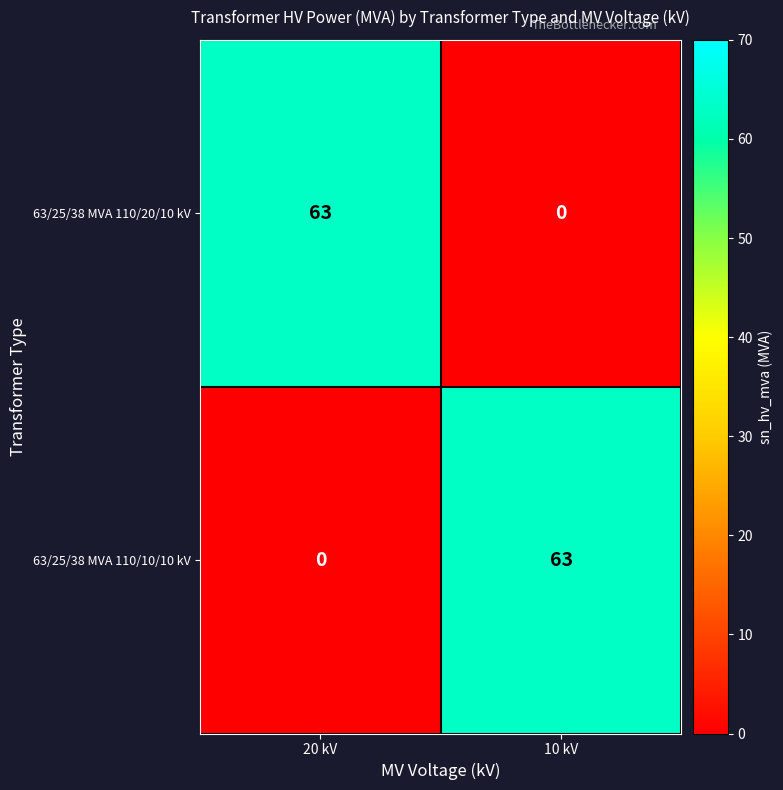

Reading right to left, extract all data points from this chart.

63/25/38 MVA 110/20/10 kV: 10 kV=0	20 kV=63
63/25/38 MVA 110/10/10 kV: 10 kV=63	20 kV=0